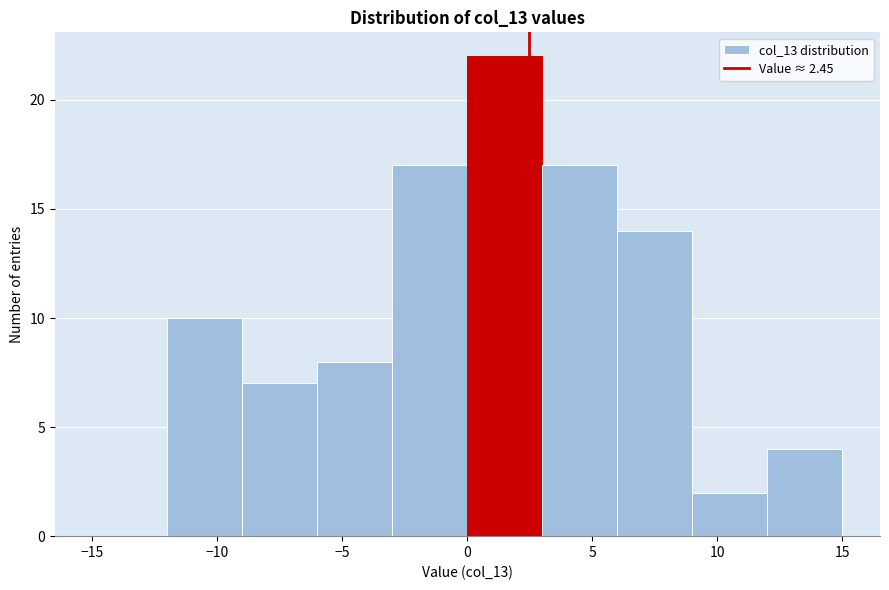

What is the height of the bar covering 6 to 9 on the x-axis? The values are not printed on the chart, so give them approximately, as read against the axis.

14